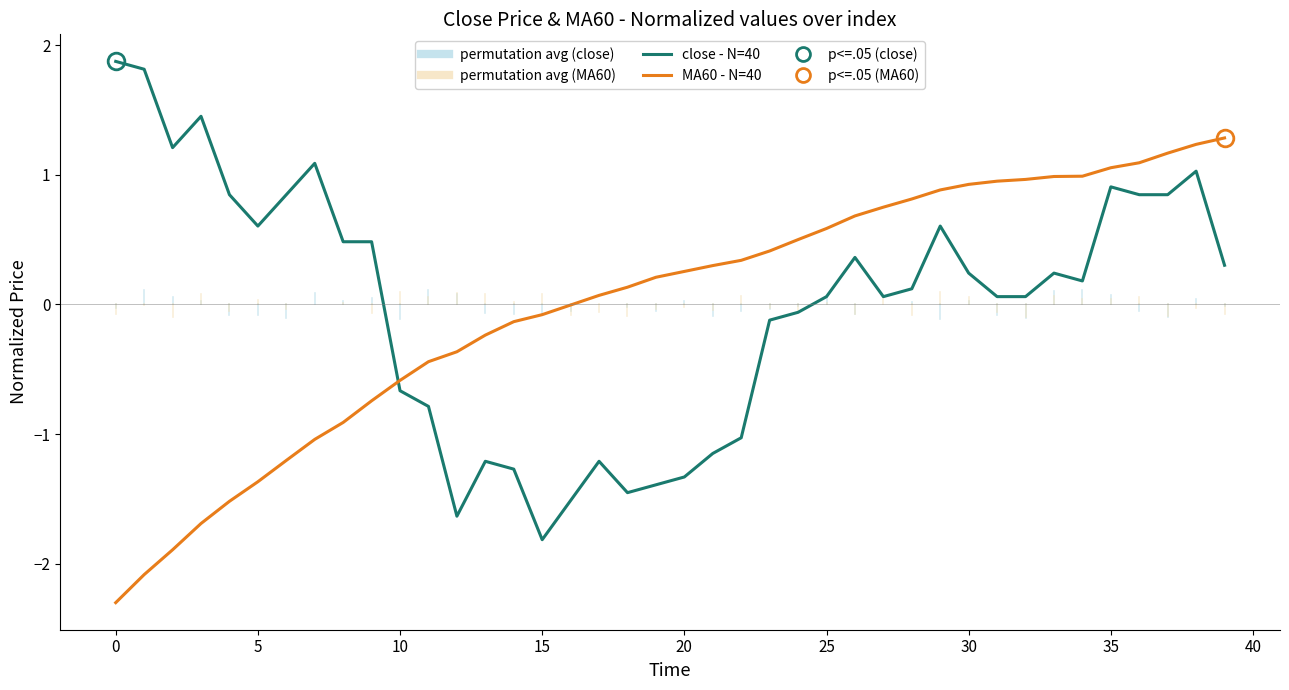

List the series in order of their peak value, lowest first.

MA60 - N=40, close - N=40